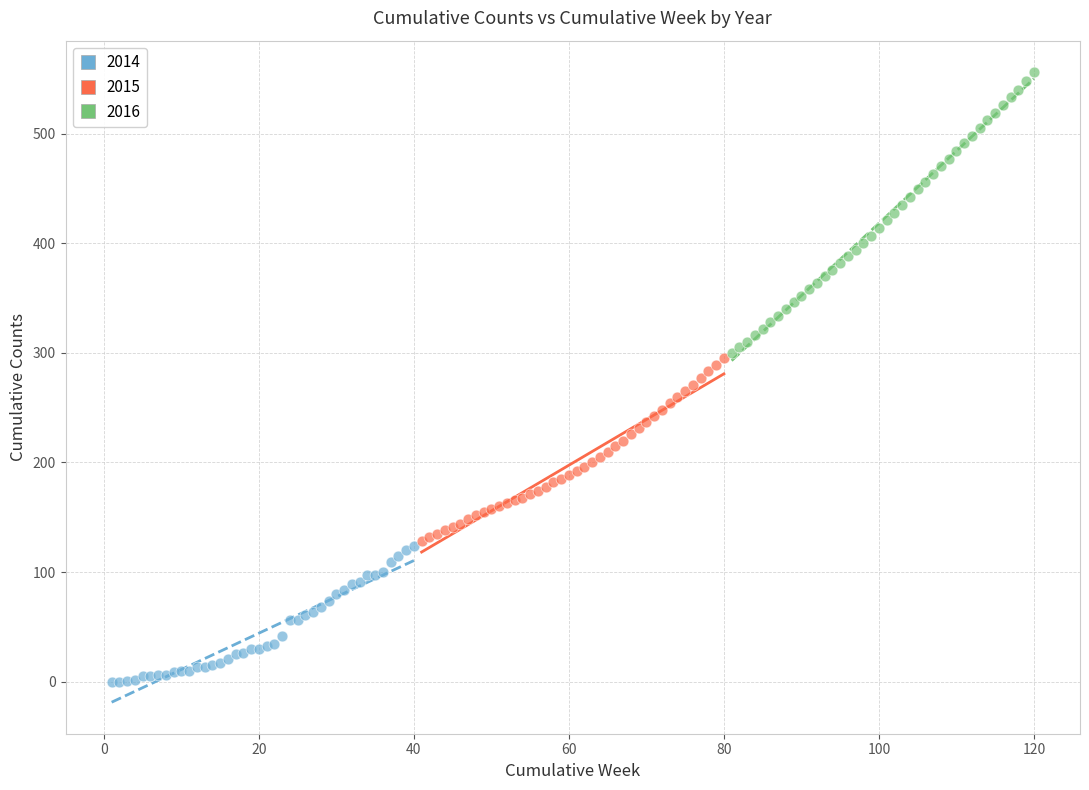

Which series contains the lowest Y value?

2014